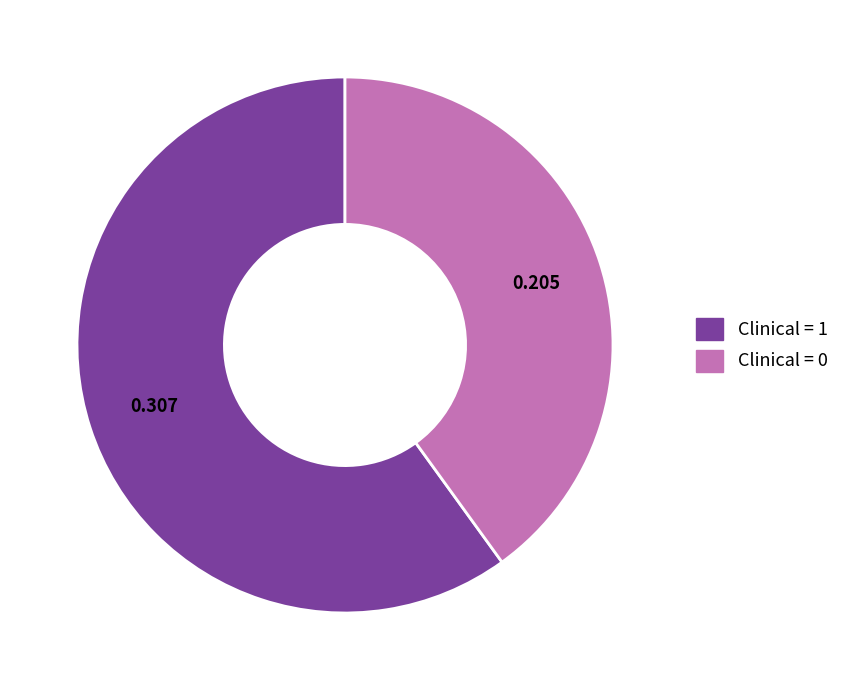

Does any single category account for the majority?

Yes